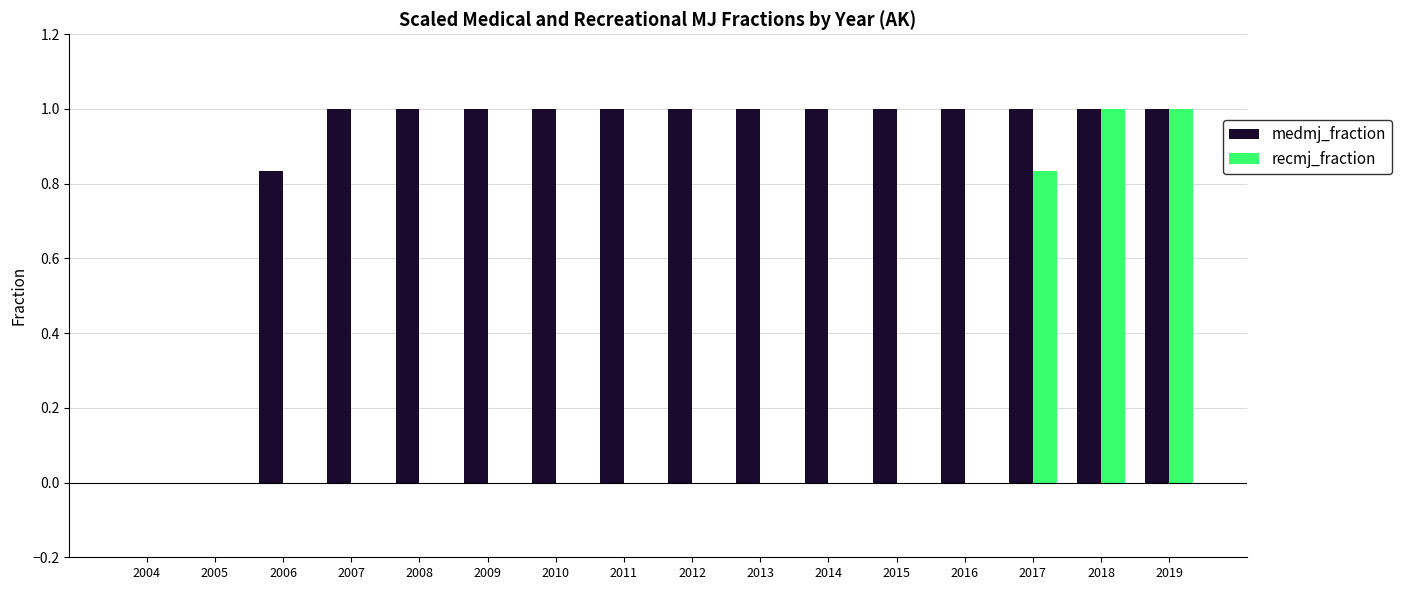

Which series has the largest total across all categories?

medmj_fraction